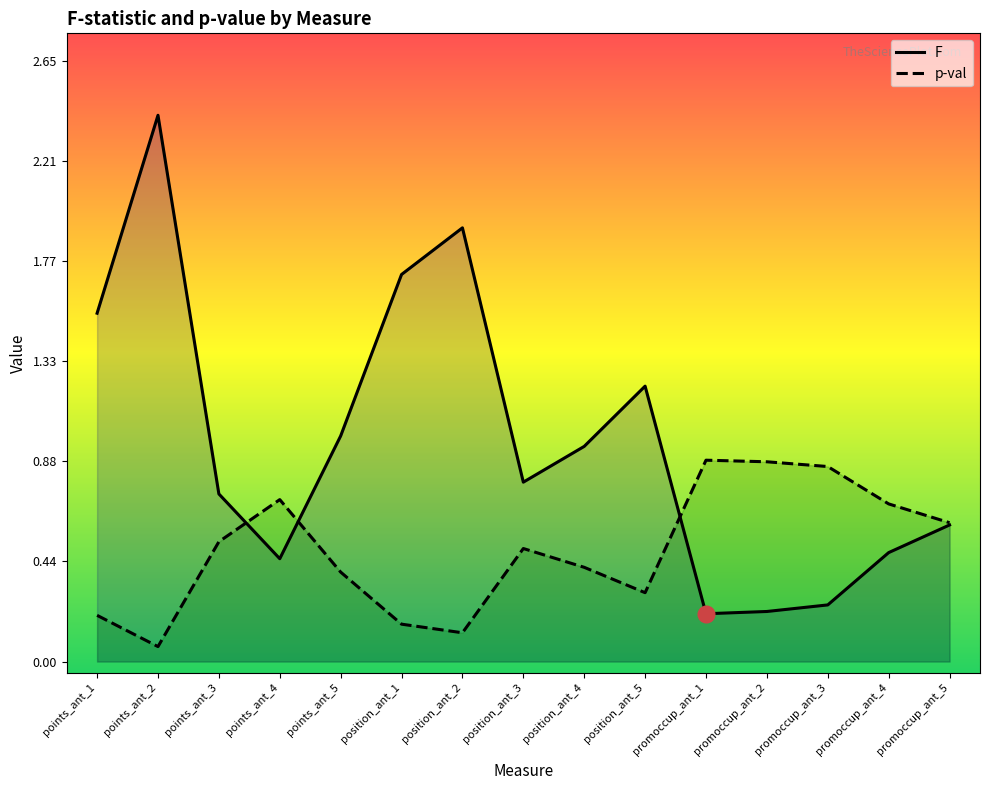

How many lines are shown in the chart?

2